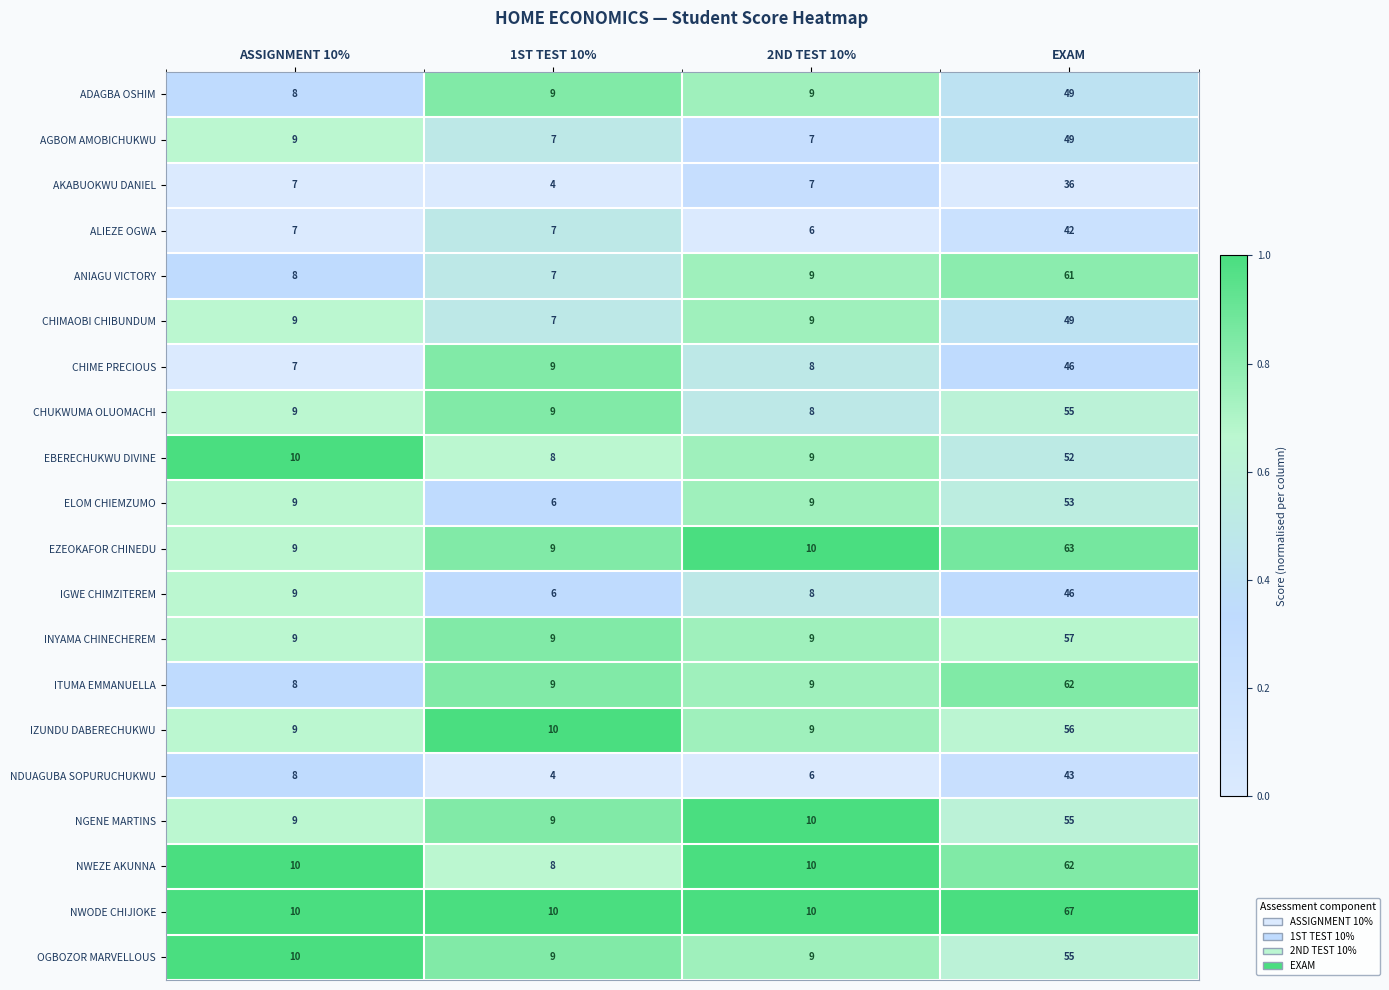

What is the difference between the ELOM CHIEMZUMO values at ASSIGNMENT 10% and EXAM?

44